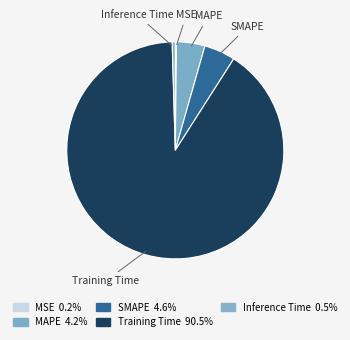

Between MSE and Training Time, which is larger?

Training Time